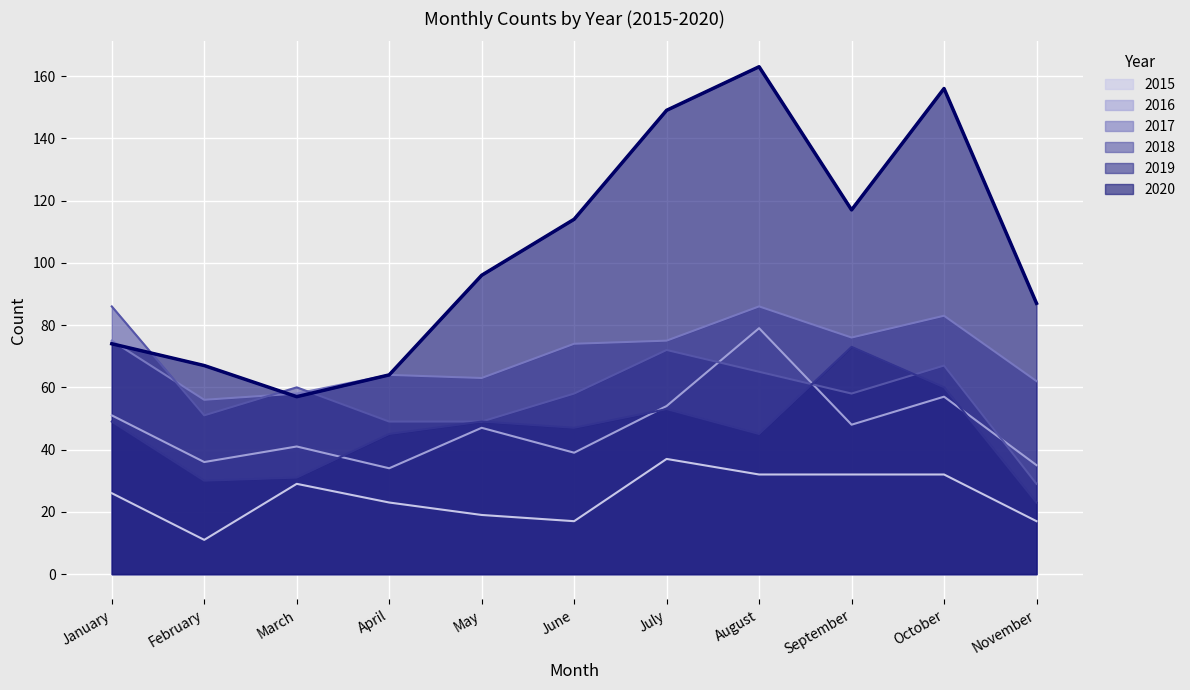

Rank the series by their maximum value, from highest to lowest.

2020, 2017, 2018, 2016, 2019, 2015